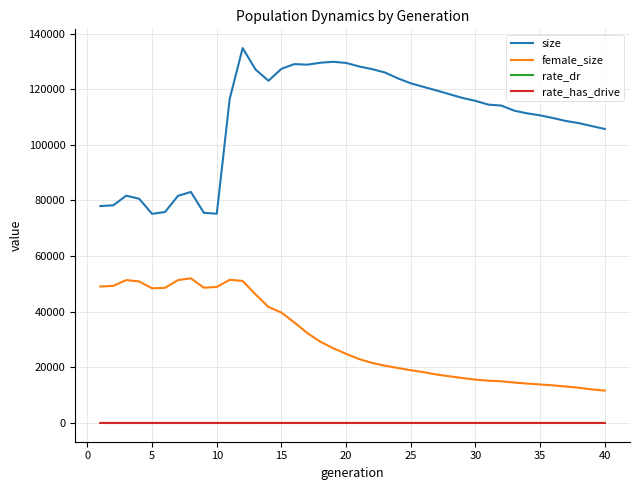

True or false: size and rate_dr intersect in this chart.

False